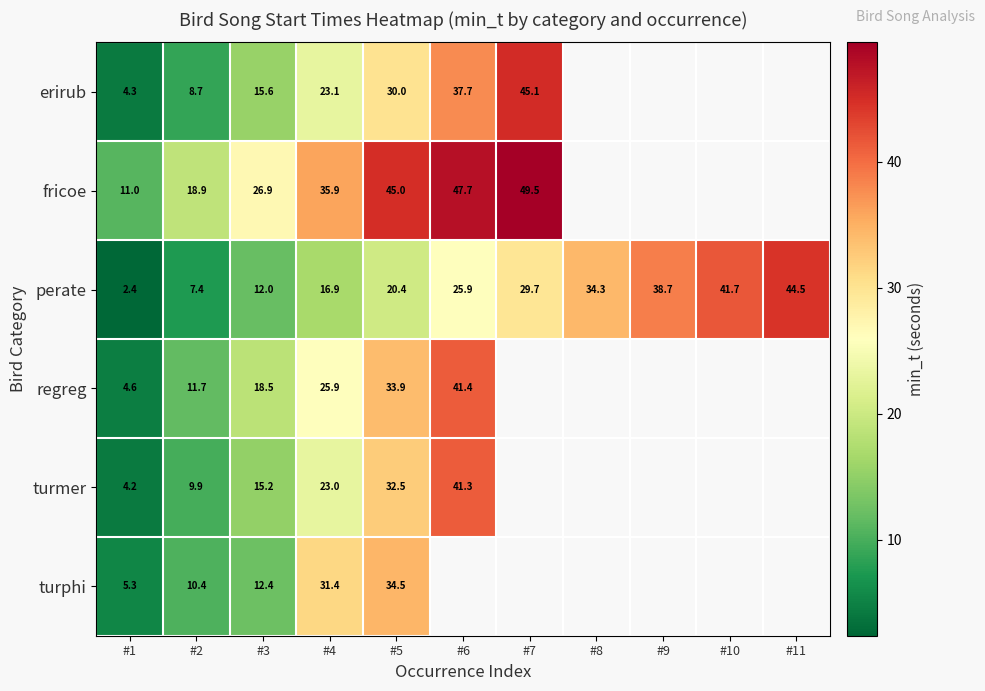

Rank the series at #5 from highest to lowest value.

fricoe, turphi, regreg, turmer, erirub, perate